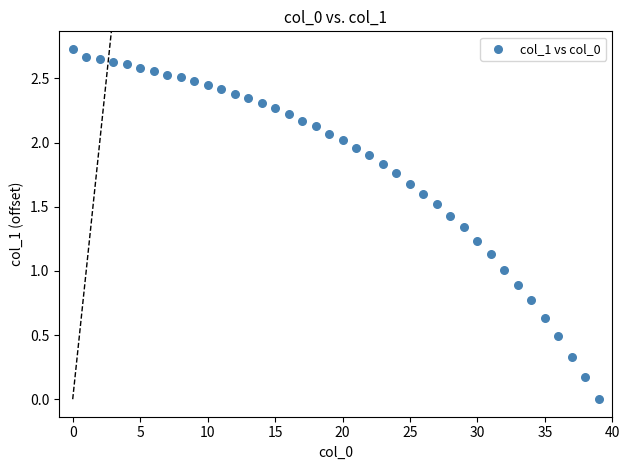

How many data points are displayed?

40